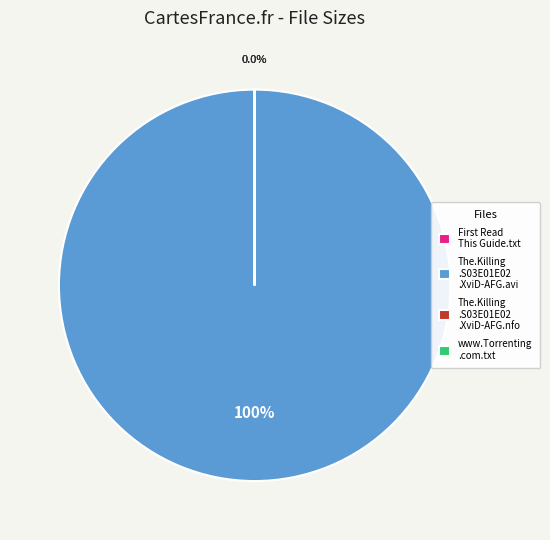

What is the largest slice in the pie chart?

The.Killing.S03E01E02.HDTV.XviD-AFG.avi